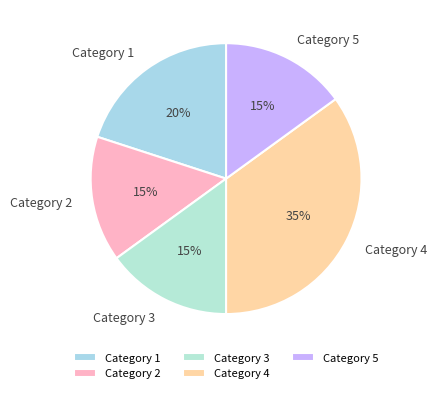

Between Category 4 and Category 1, which is larger?

Category 4